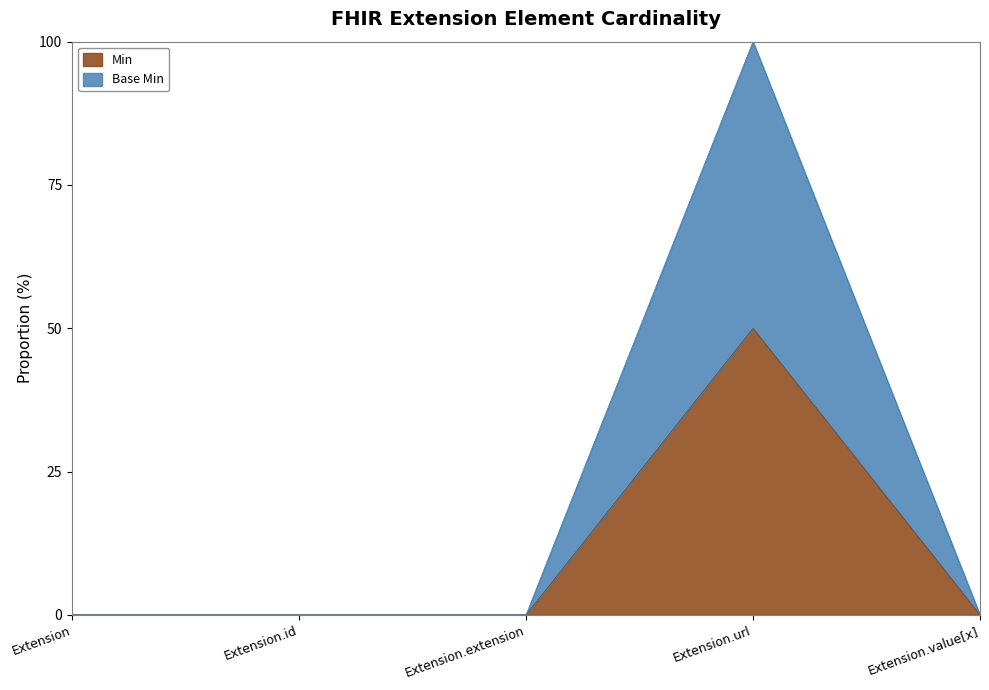

True or false: Base Min has more than 1 points higher than both neighbors.

False